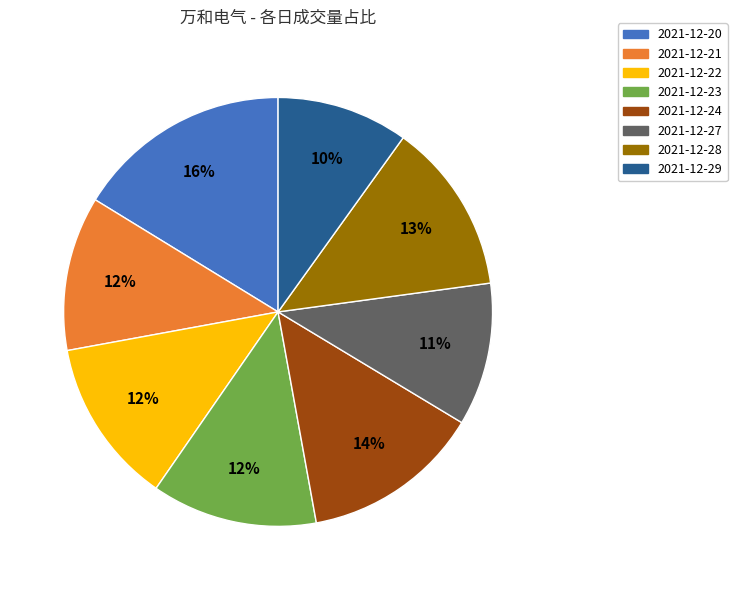

Is it true that 2021-12-23 is 12% of the pie?

True